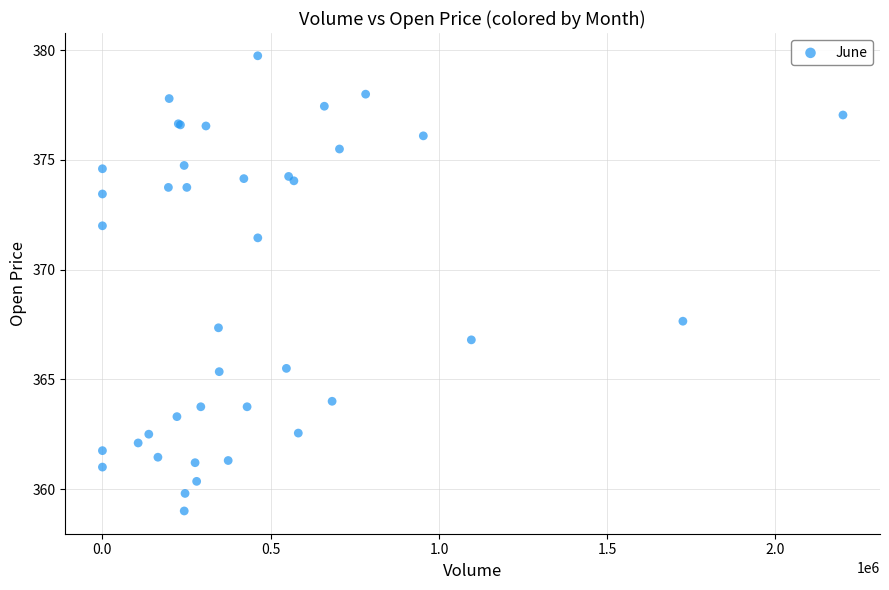

What Y value in the scatter plot is closest to 369?

367.6